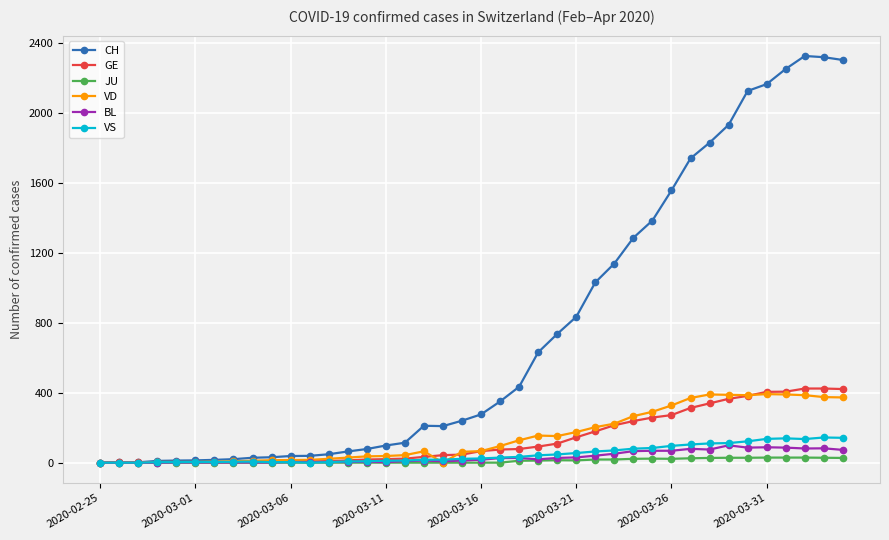

Which series has the largest range (max minus min)?

CH